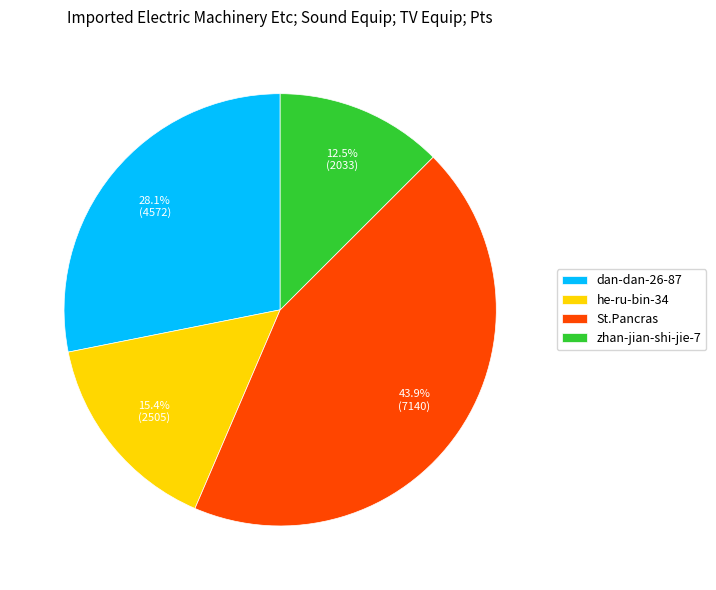

Approximately how many times larger is the value at zhan-jian-shi-jie-7 compared to he-ru-bin-34?

0.8